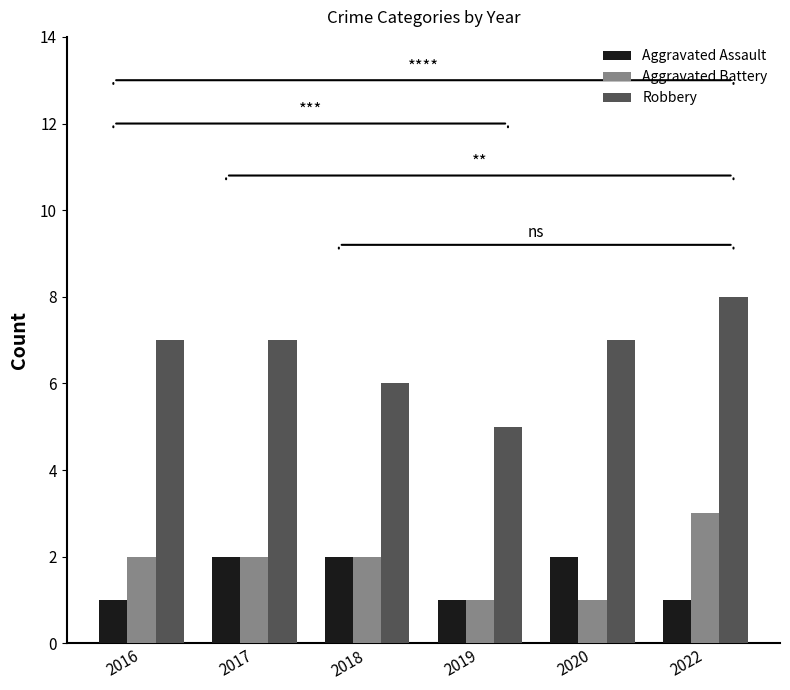

Which series changed the most between 2017 and 2020?

Aggravated Battery